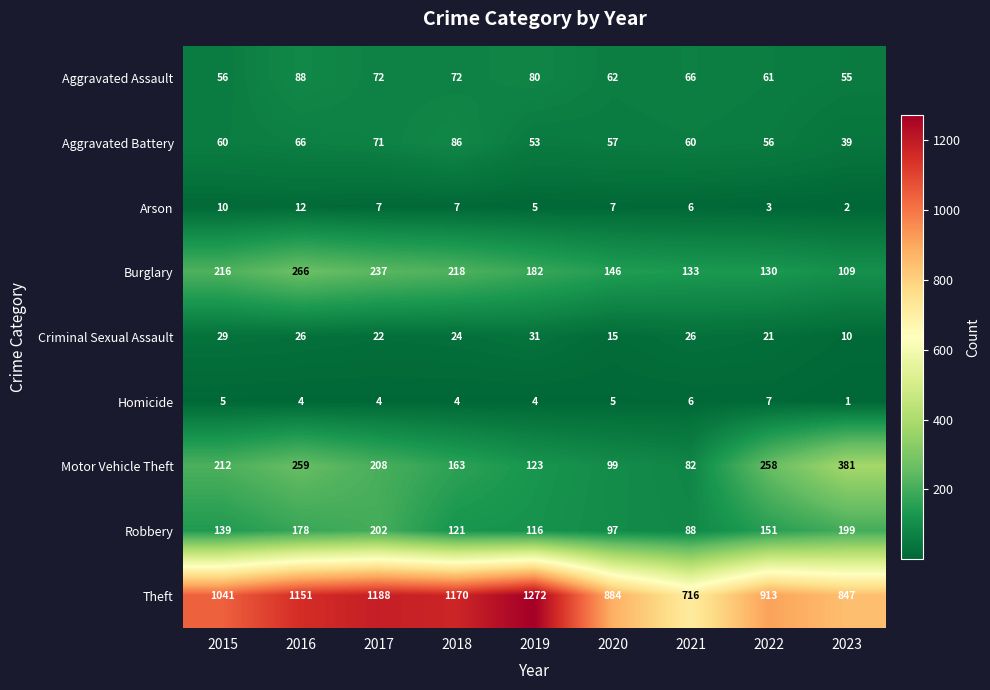

Which series has the largest total across all categories?

Theft